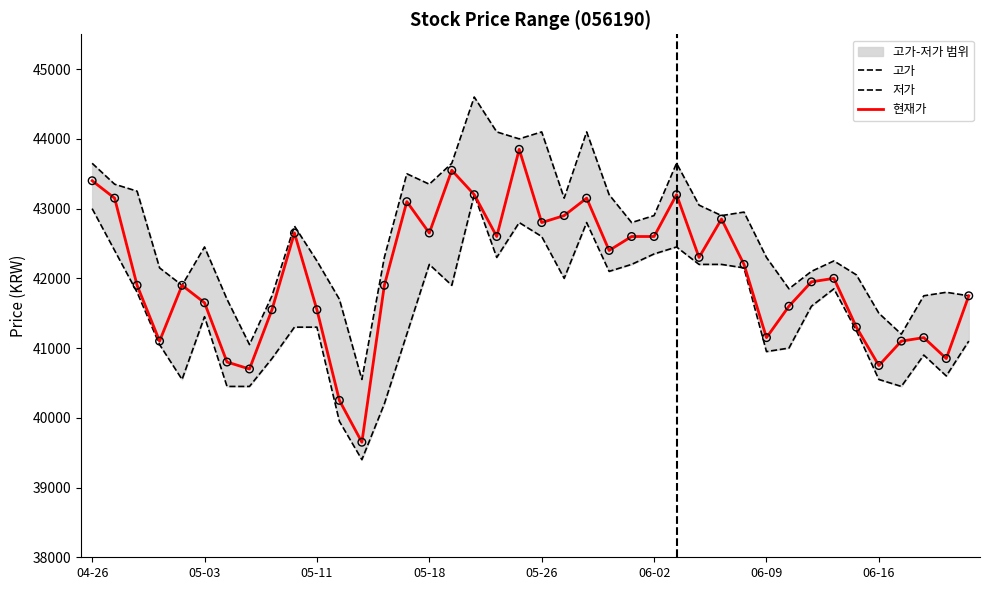

At which category is the sum across all series the highest?

17